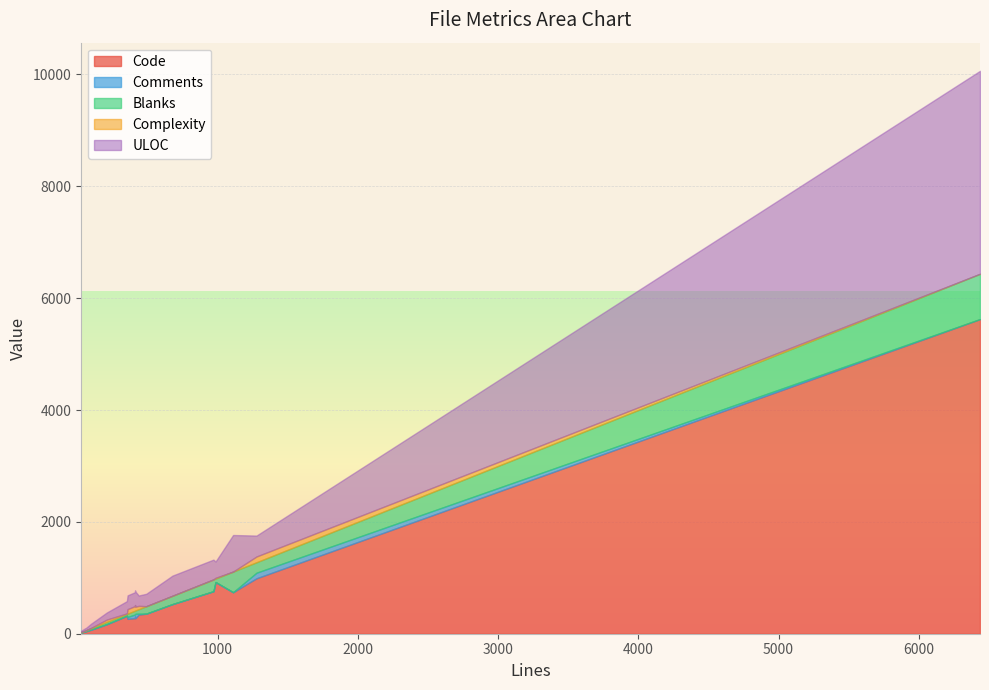

Is it true that ULOC equals 114 at static_config.go?

False